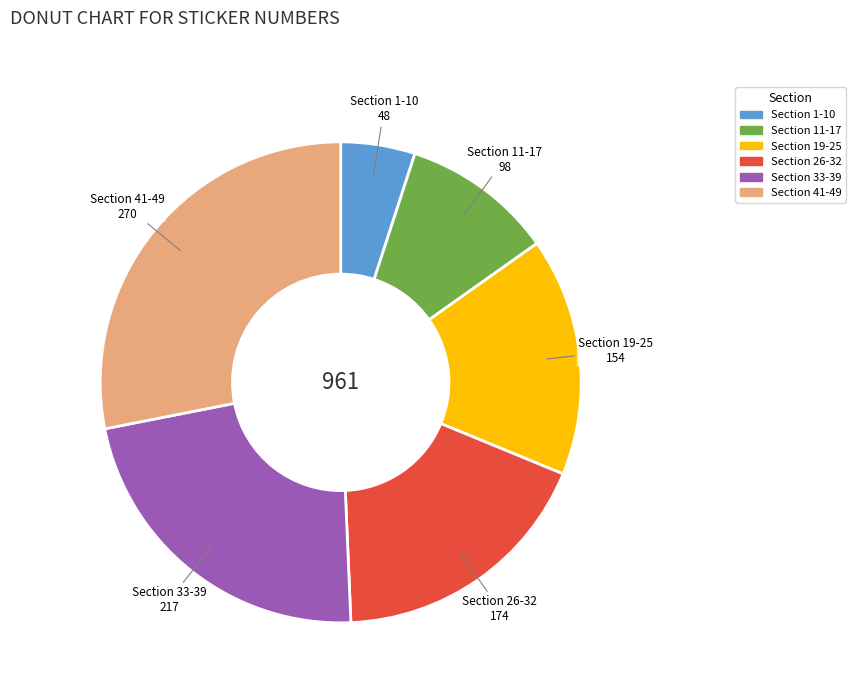

How many segments does this pie chart have?

6